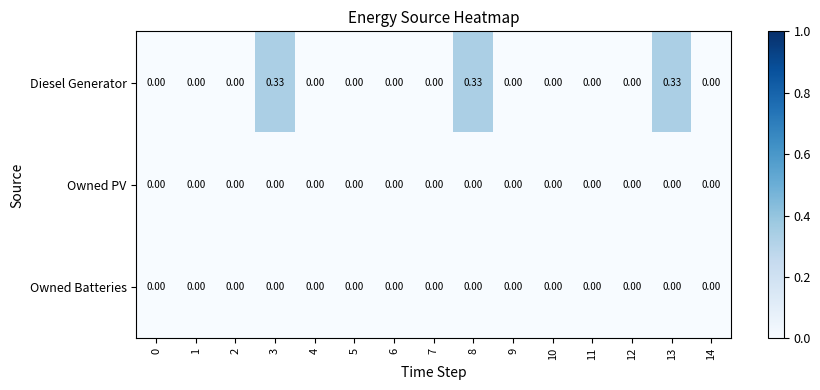

Which series has the largest total across all categories?

Diesel Generator